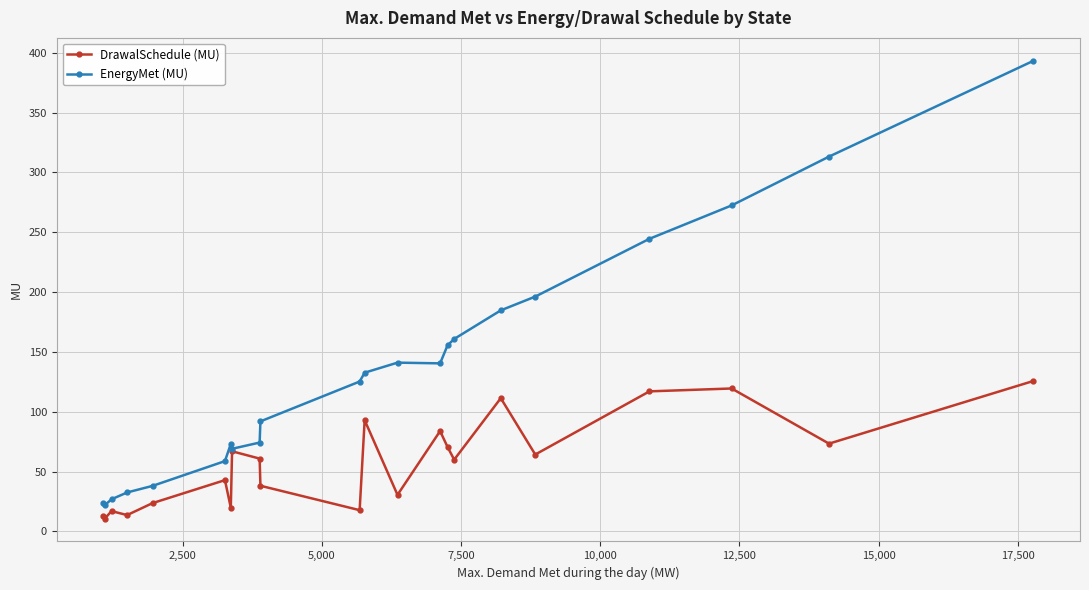

True or false: EnergyMet (MU) has more than 0 interior local peaks.

True